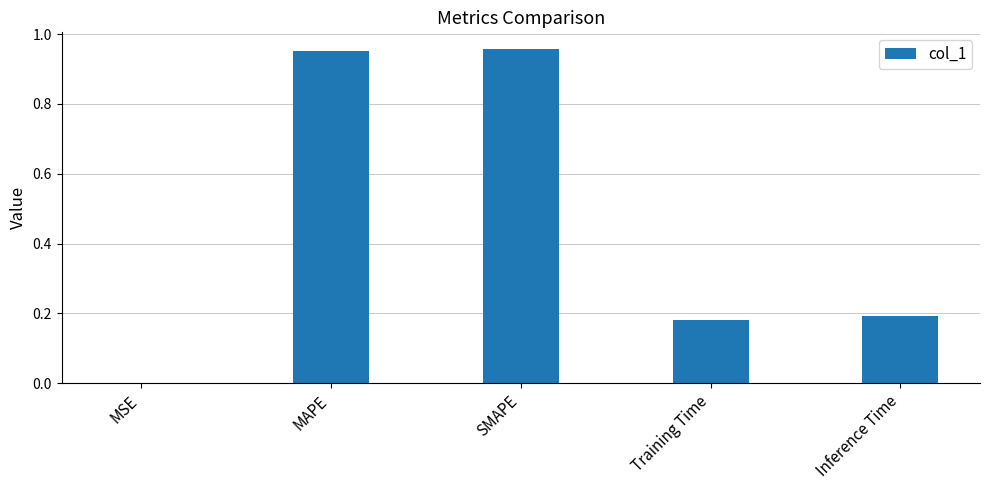

Where is the data nearest to the value 0?

MSE